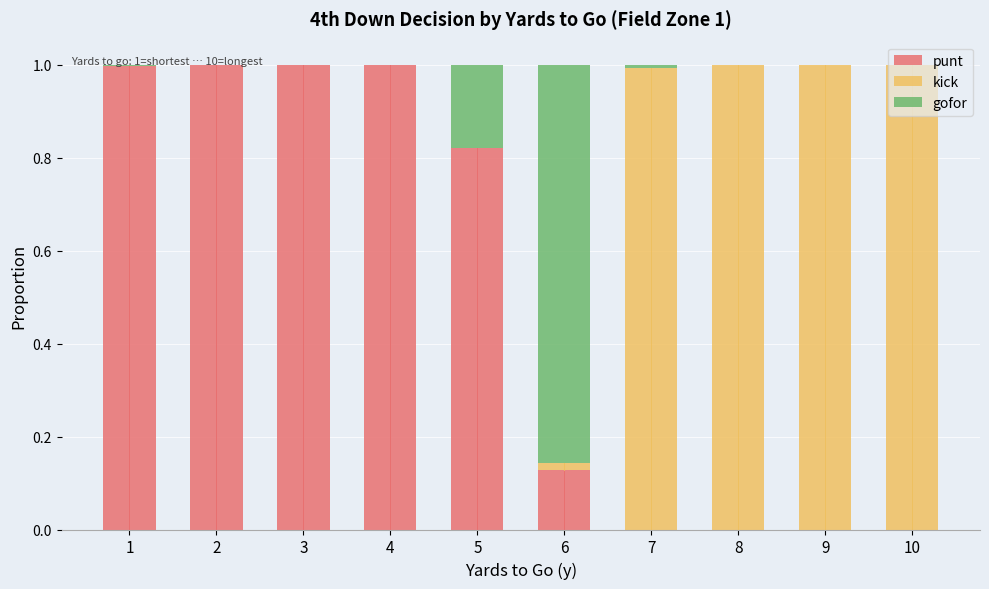

Reading right to left, extract all data points from this chart.

punt: 0.0	0.0	0.0	0.0	0.1	0.8	1.0	1.0	1.0	1.0
kick: 1.0	1.0	1.0	1.0	0.0	0.0	0.0	0.0	0.0	0.0
gofor: 0.0	0.0	0.0	0.0	0.9	0.2	0.0	0.0	0.0	0.0